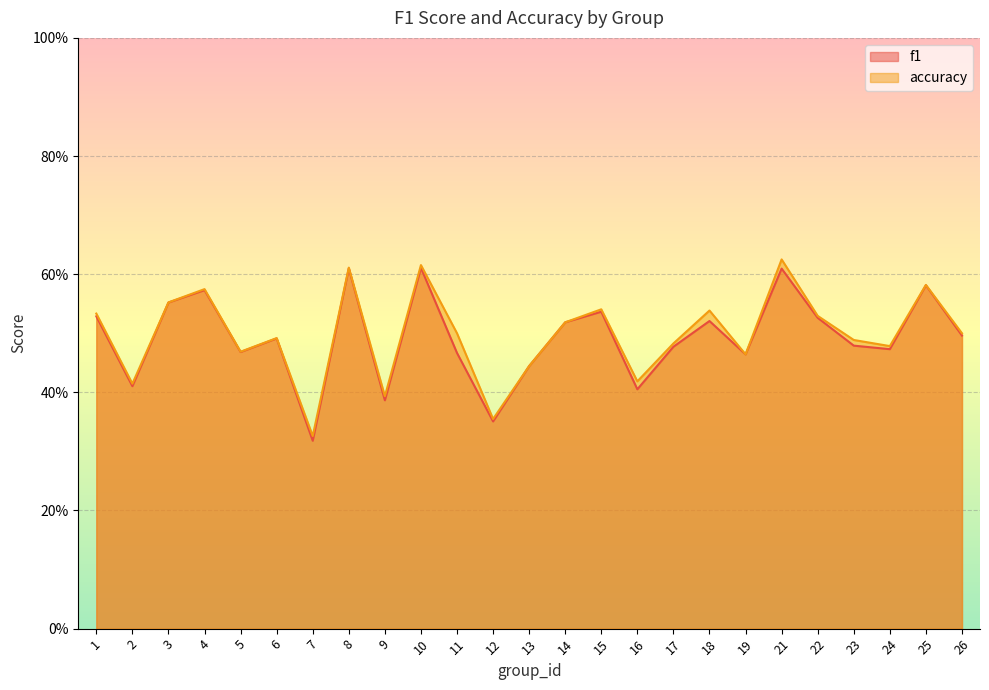

Which label corresponds to the smallest value in the chart?

7